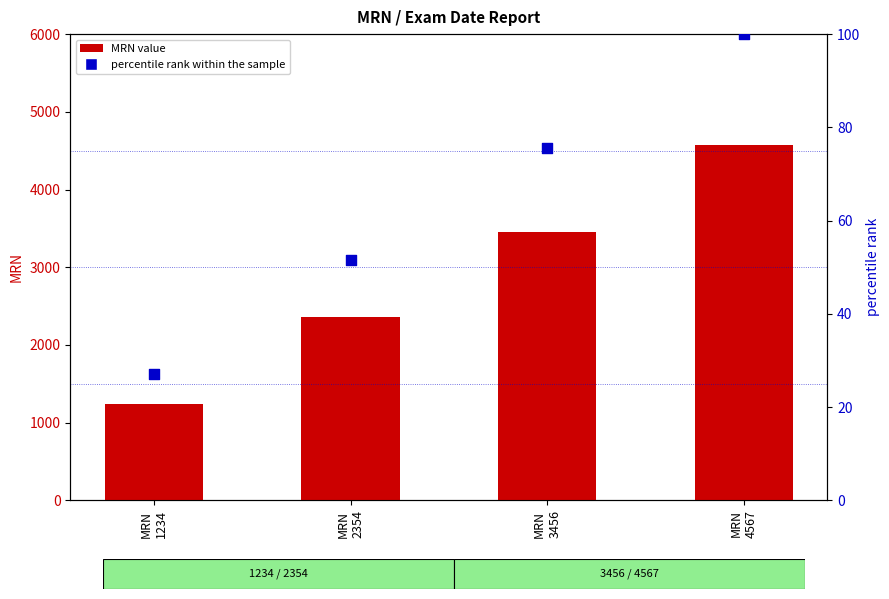

At how many categories does at least one series exceed 2659?

2